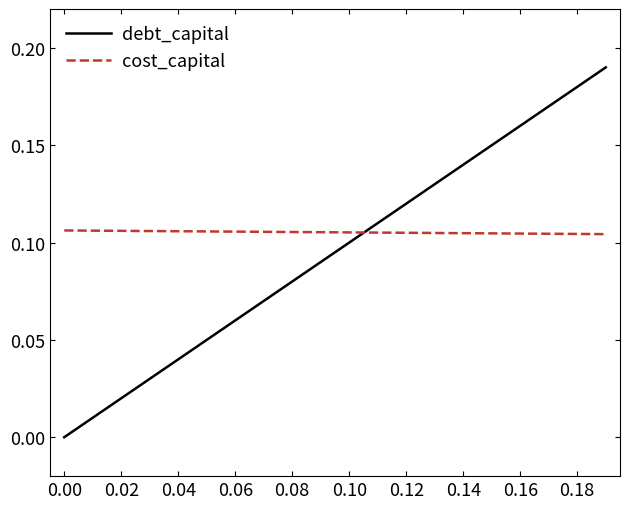

List the series in order of their peak value, highest first.

debt_capital, cost_capital